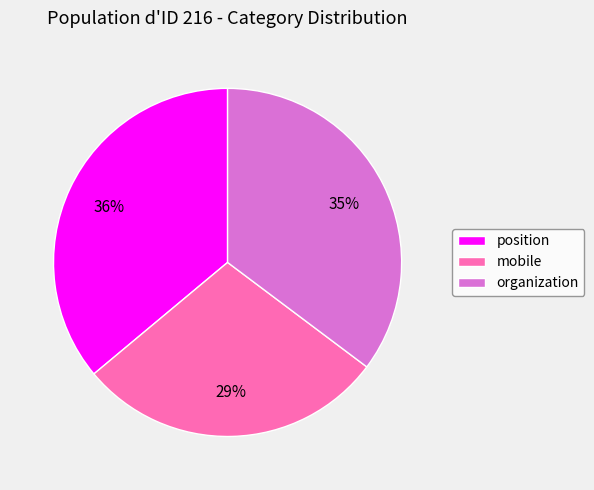

Does any single category account for the majority?

No